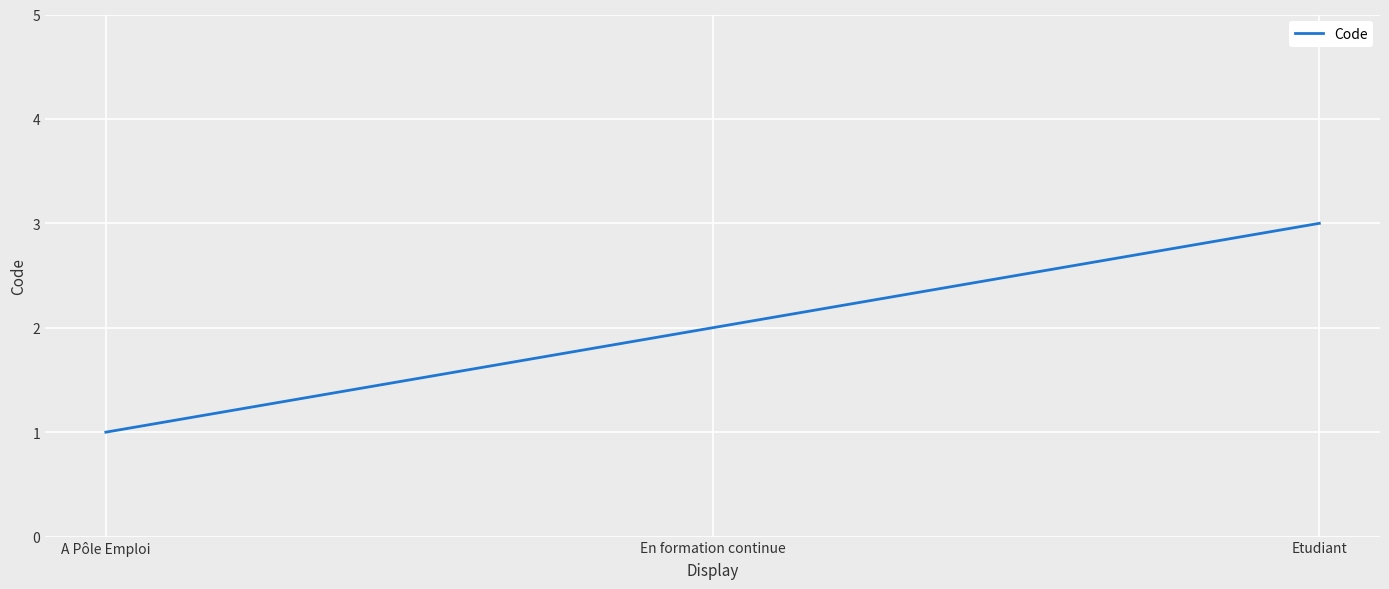

How many series are shown in this chart?

1